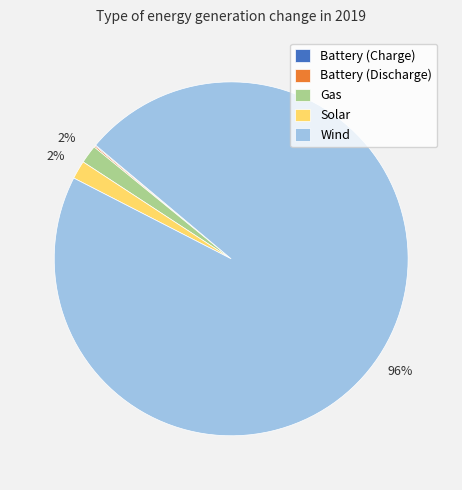

Which category has the biggest portion of the pie?

Wind